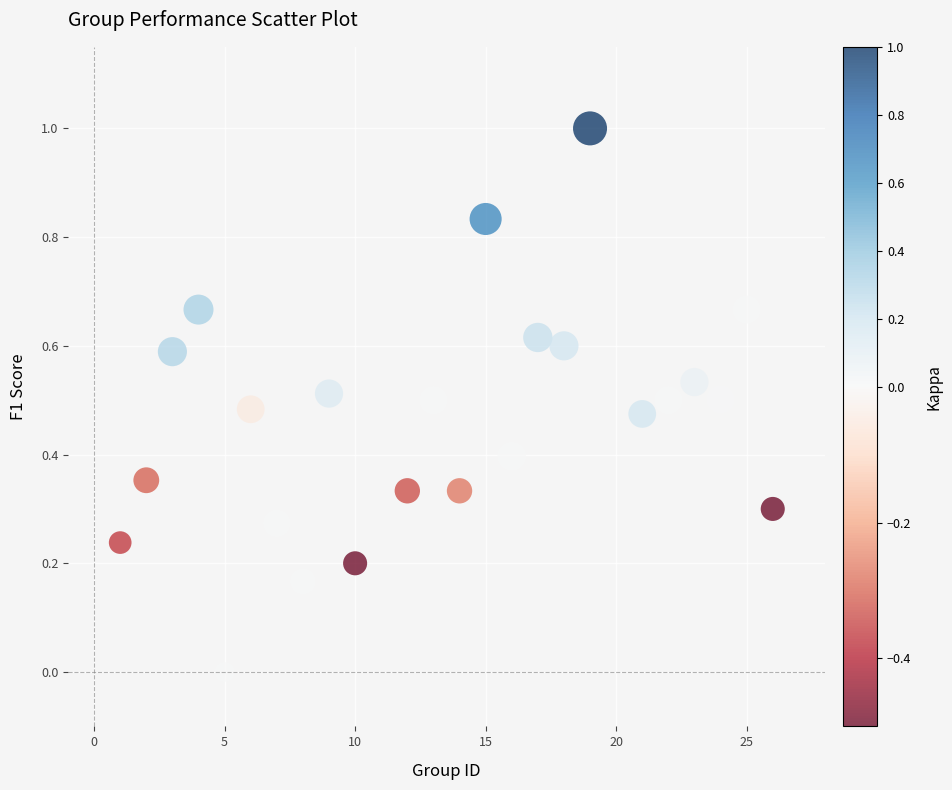

What is the range of X values (max minus min)?

25.0